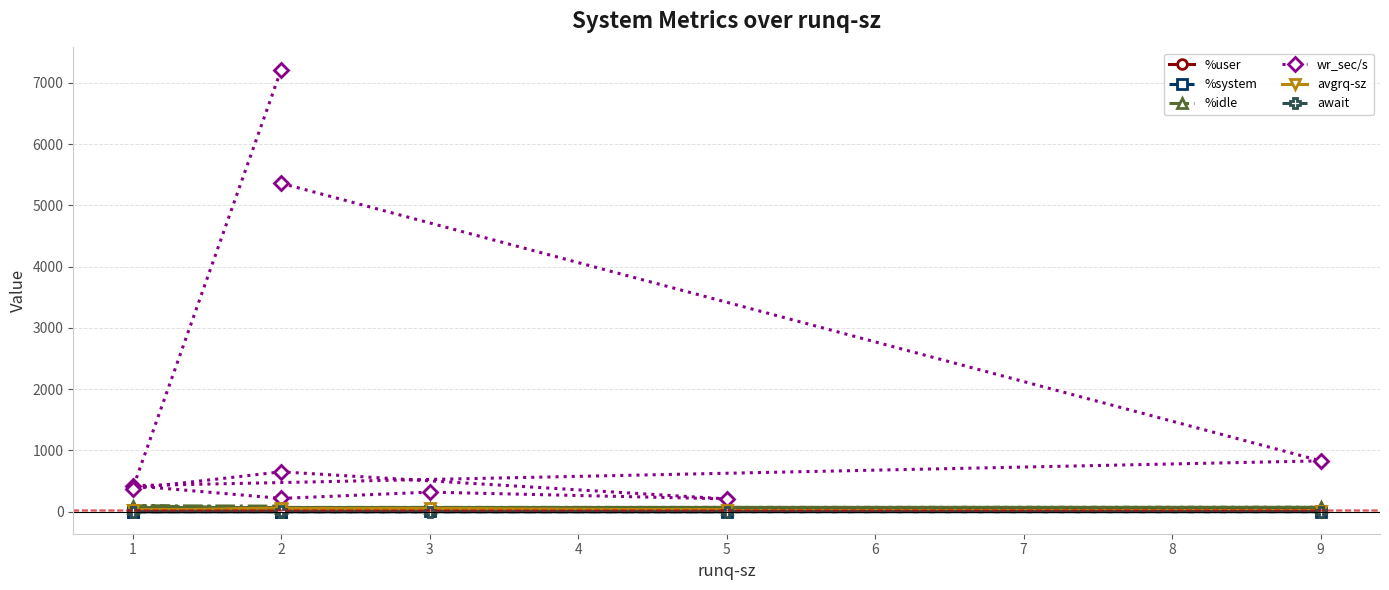

At which label is %idle closest to 72?

9